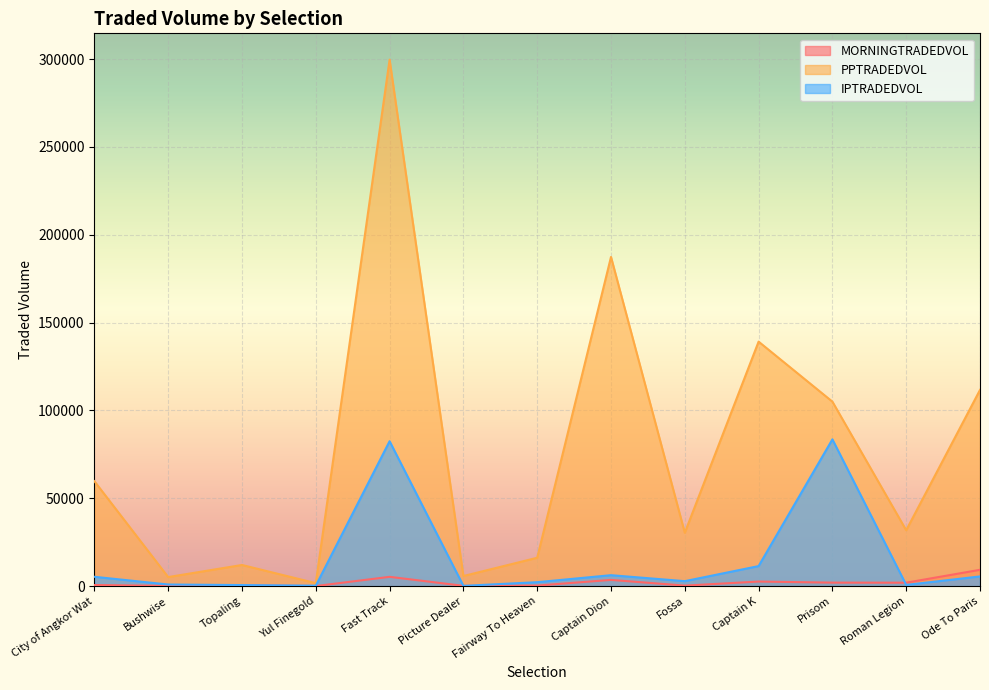

What are all the series names shown in the legend?

MORNINGTRADEDVOL, PPTRADEDVOL, IPTRADEDVOL